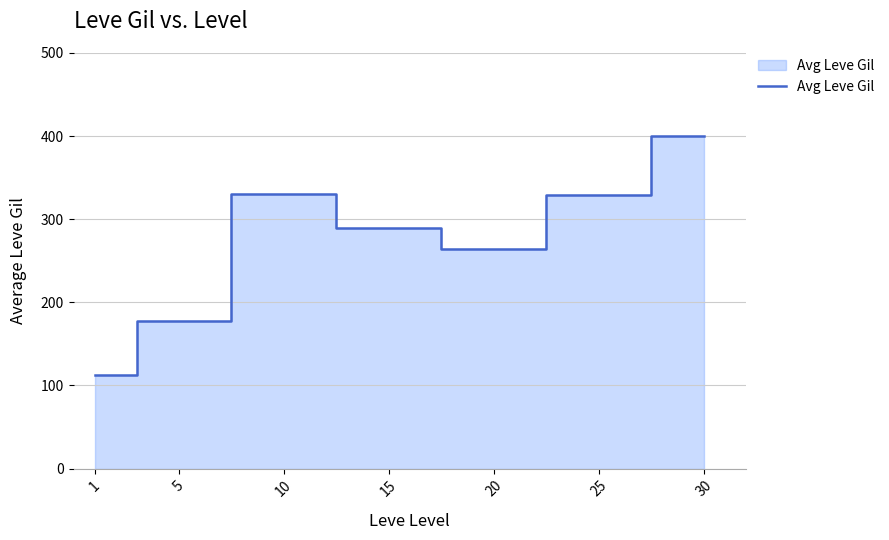

Does the chart display data point markers on the line(s)?

No